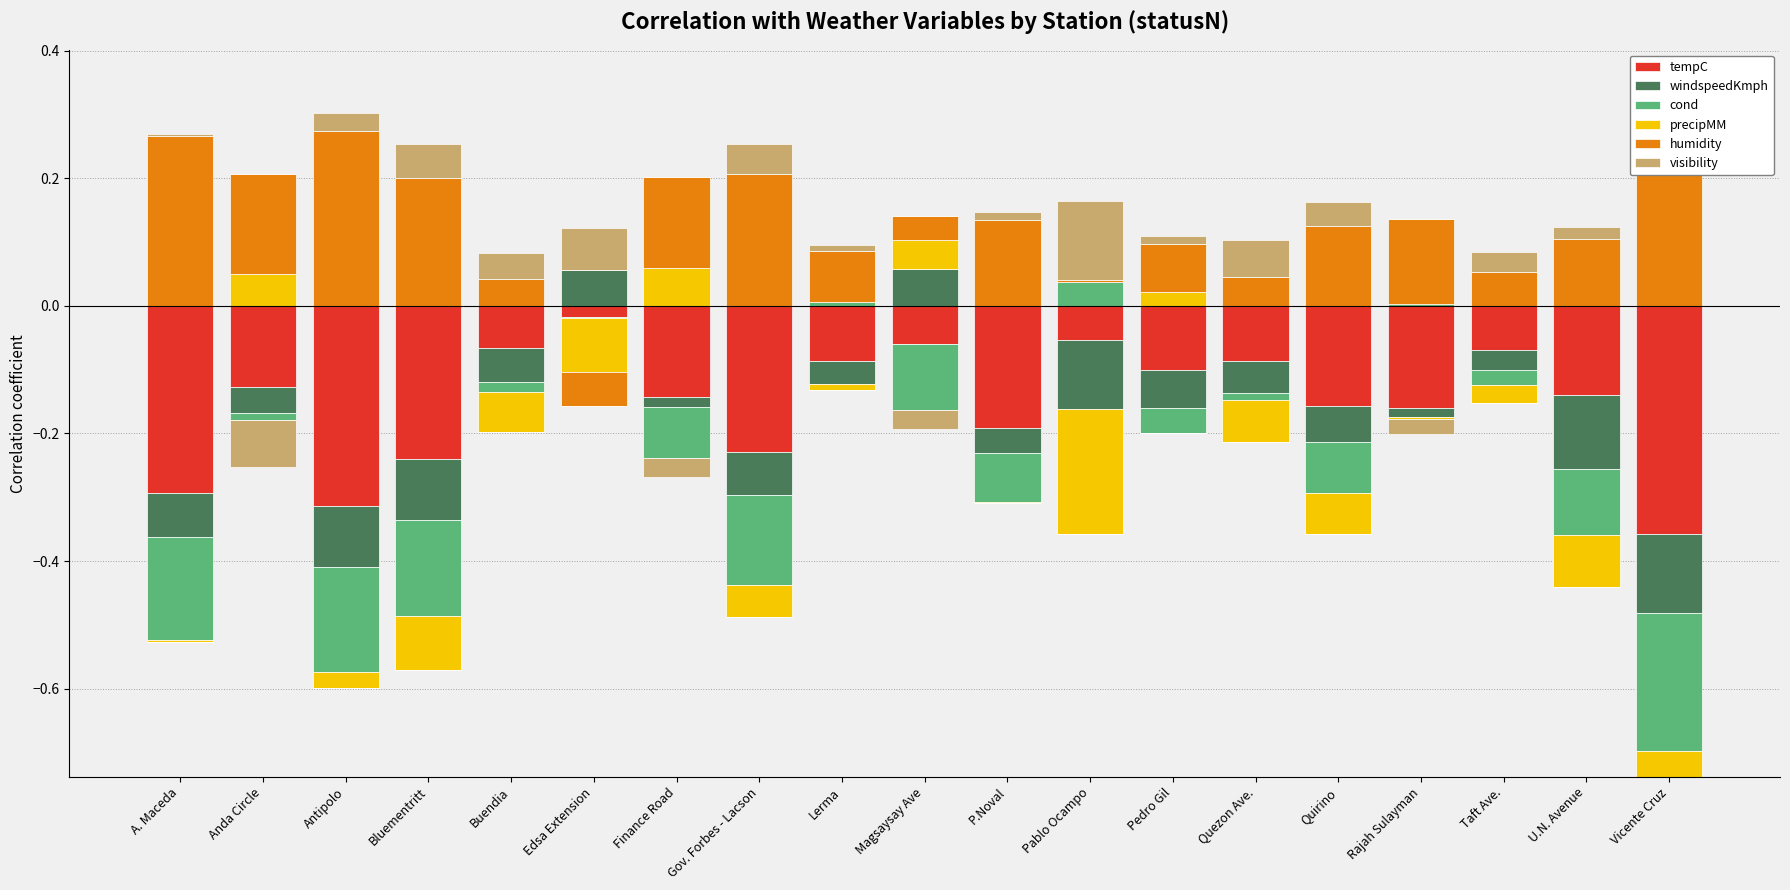

Which category has the highest value across all series?

Vicente Cruz